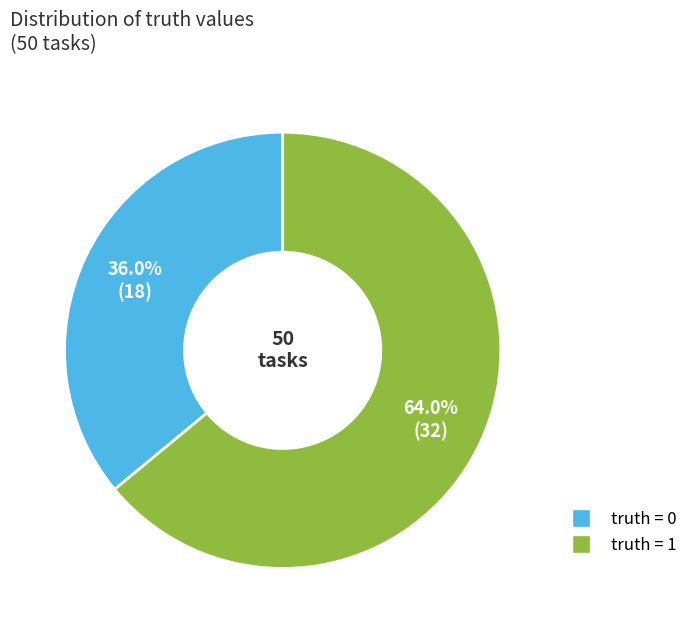

Does any single category account for the majority?

Yes